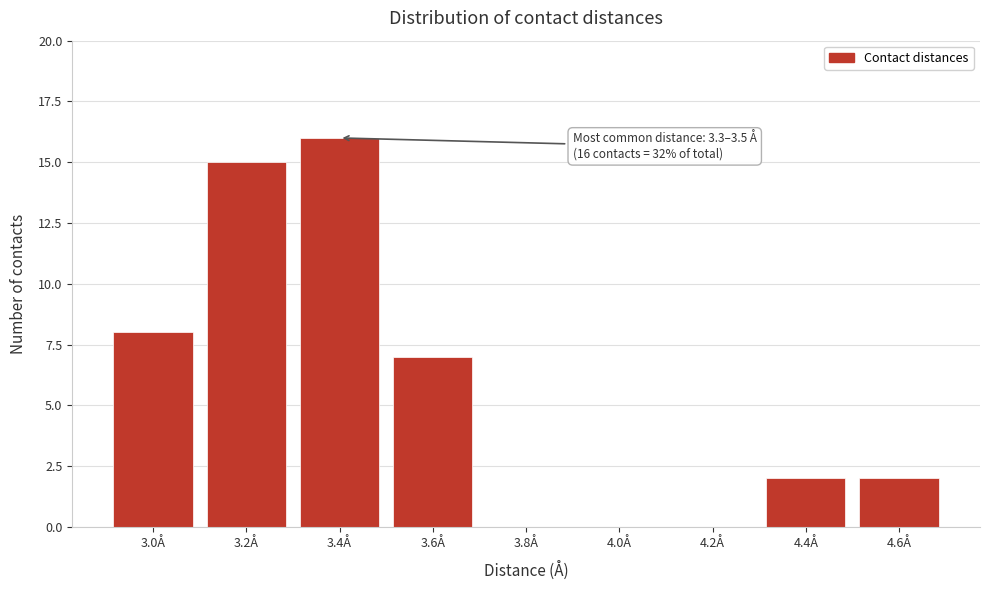

Reading left to right, extract all data points from this chart.

3.0Å=8	3.2Å=15	3.4Å=16	3.6Å=7	3.8Å=0	4.0Å=0	4.2Å=0	4.4Å=2	4.6Å=2